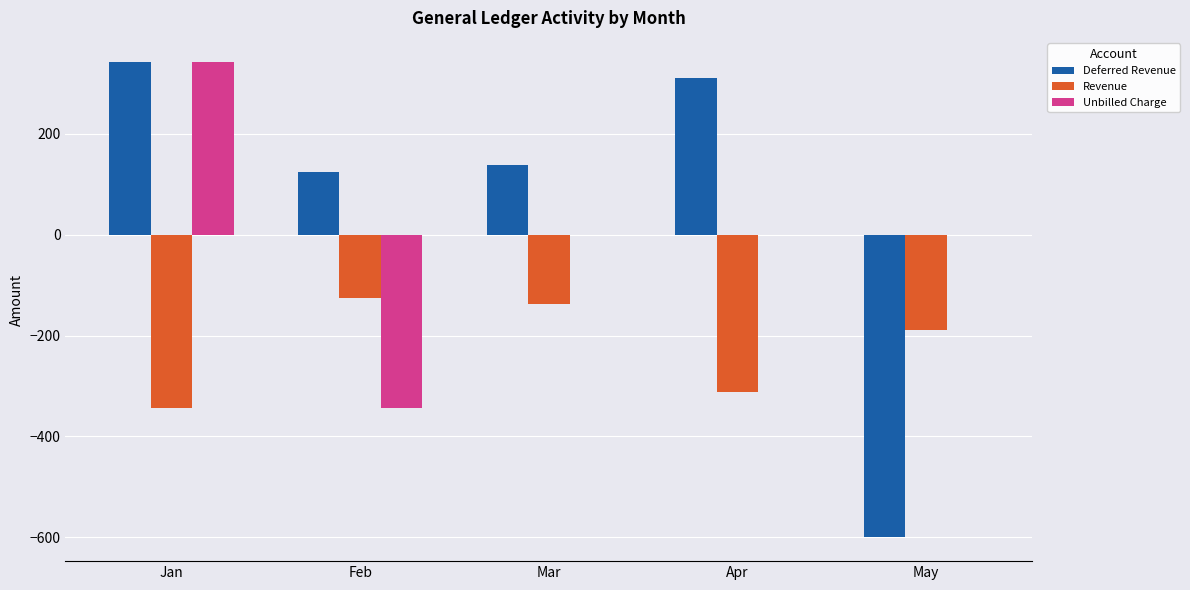

The Revenue series shows -124.9 at Feb. True or false?

True